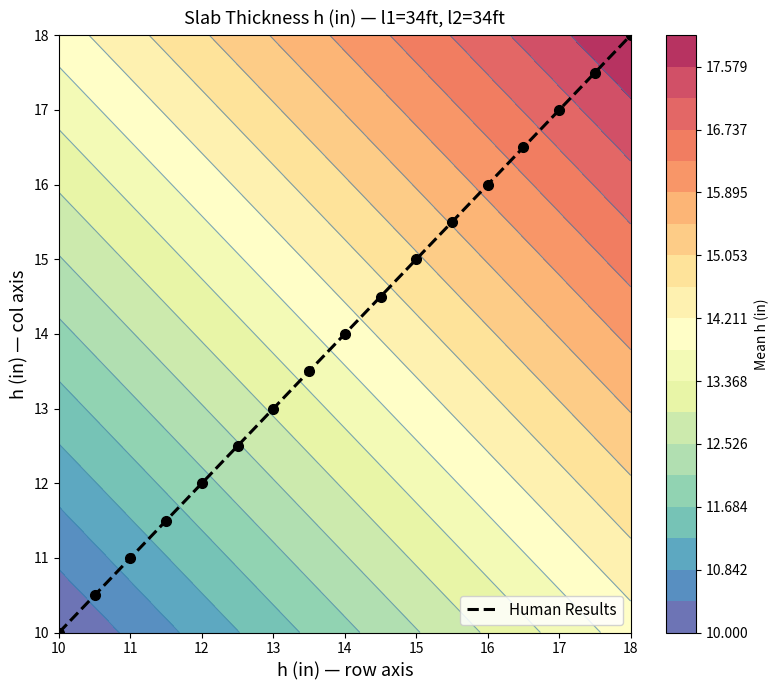

Is it true that Human Results equals 26.5 at 17?

False